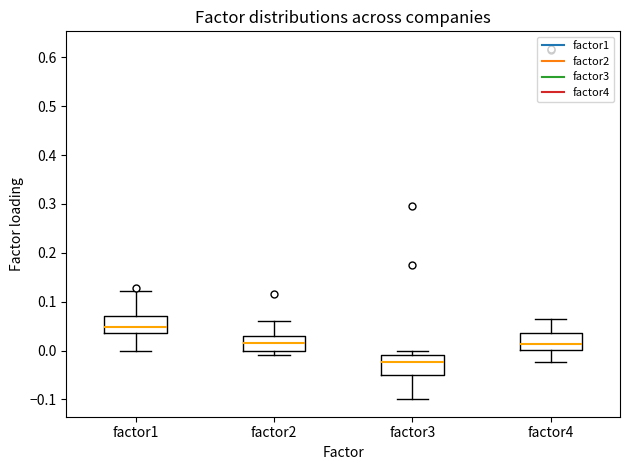

Reading left to right, read every box against the y-axis: the position of its median line, the range the box covers, and the ends of its whiskers. The values are not printed on the chart, so give them approximately, as read against the axis.

factor1: median 0.05, box 0.04 to 0.07, whiskers 0.00 to 0.12
factor2: median 0.02, box 0.00 to 0.03, whiskers -0.01 to 0.06
factor3: median -0.02, box -0.05 to -0.01, whiskers -0.10 to 0.00
factor4: median 0.01, box 0.00 to 0.04, whiskers -0.02 to 0.06